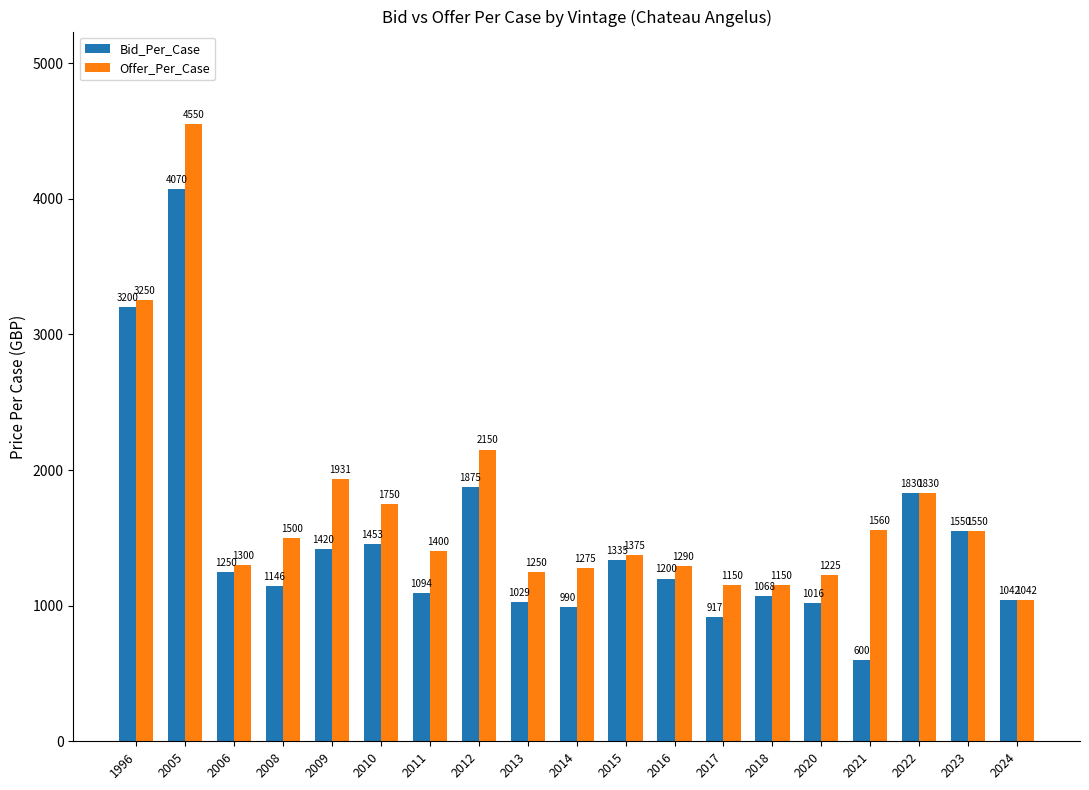

What is the total value across all series at 2022?

3660